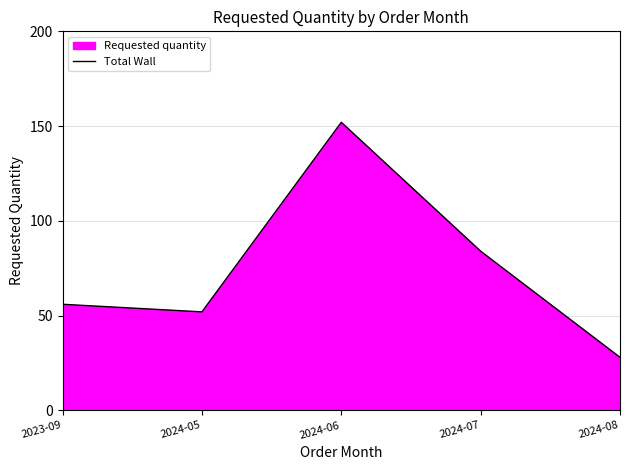

What is the label of the 3rd point from the left?

2024-06